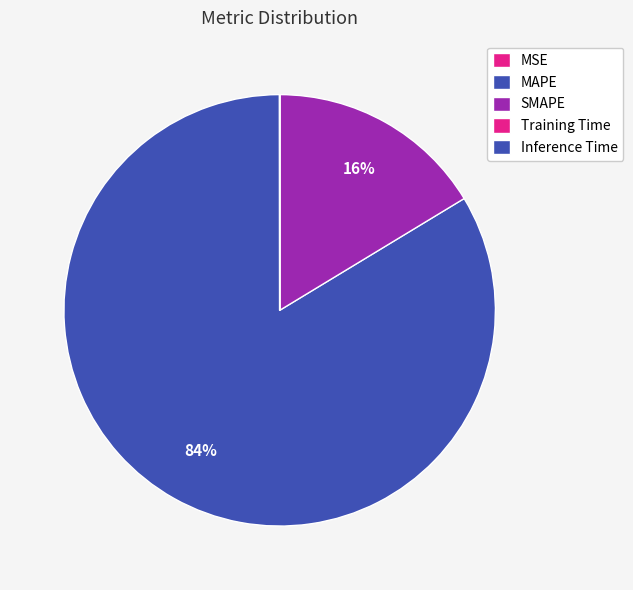

True or false: SMAPE accounts for 16% of the total.

True